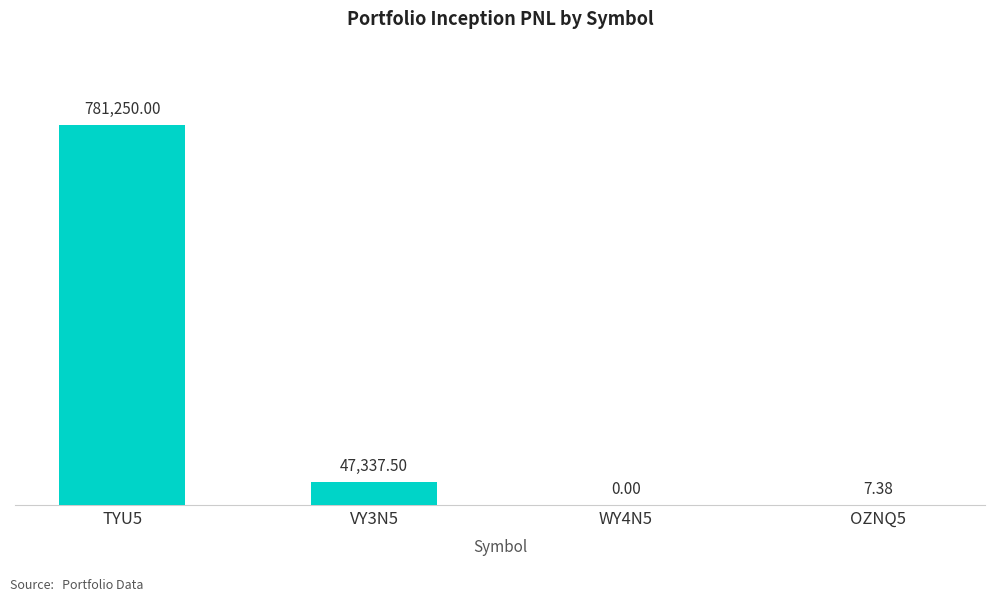

What is the difference between the values at WY4N5 and VY3N5?

47337.5